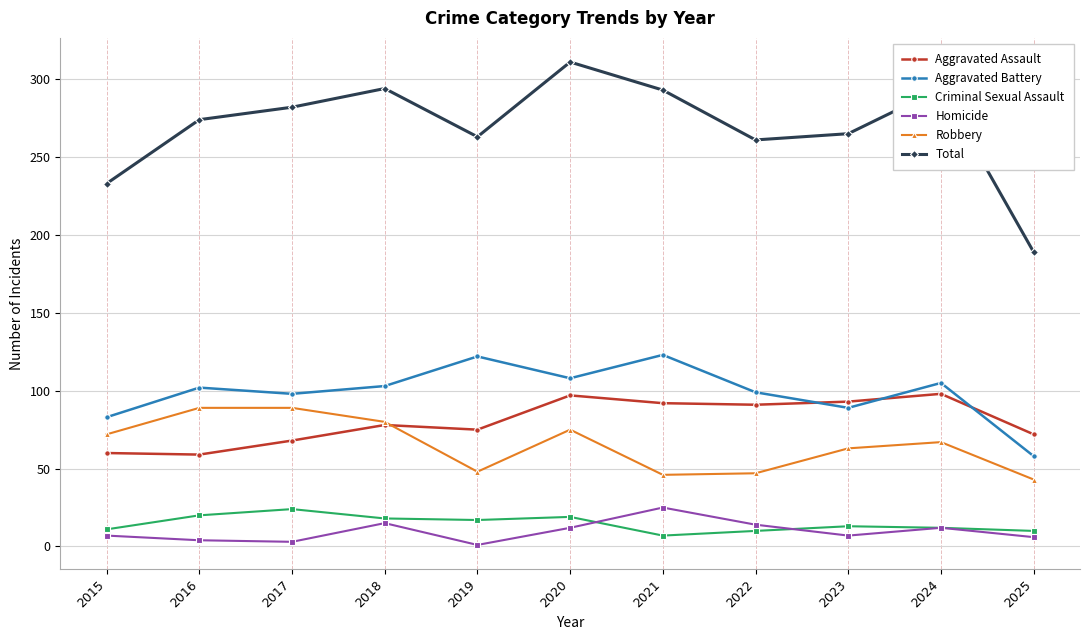

True or false: Robbery and Criminal Sexual Assault cross at least once.

False